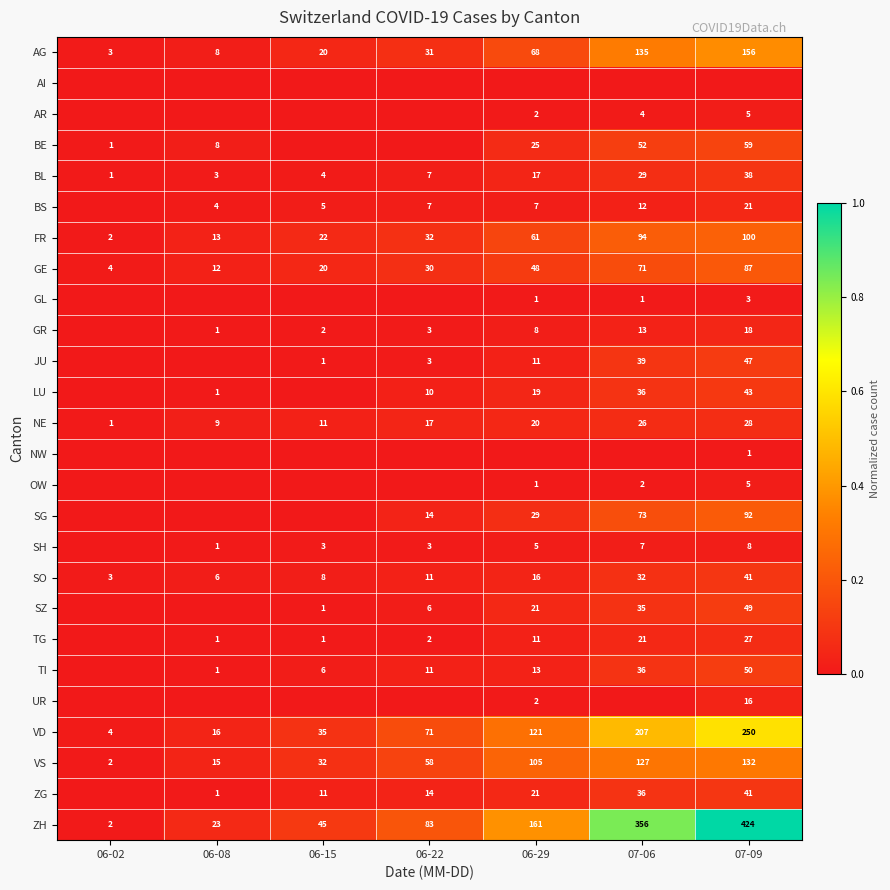

Rank the categories by AG value from highest to lowest.

07-09, 07-06, 06-29, 06-22, 06-15, 06-08, 06-02